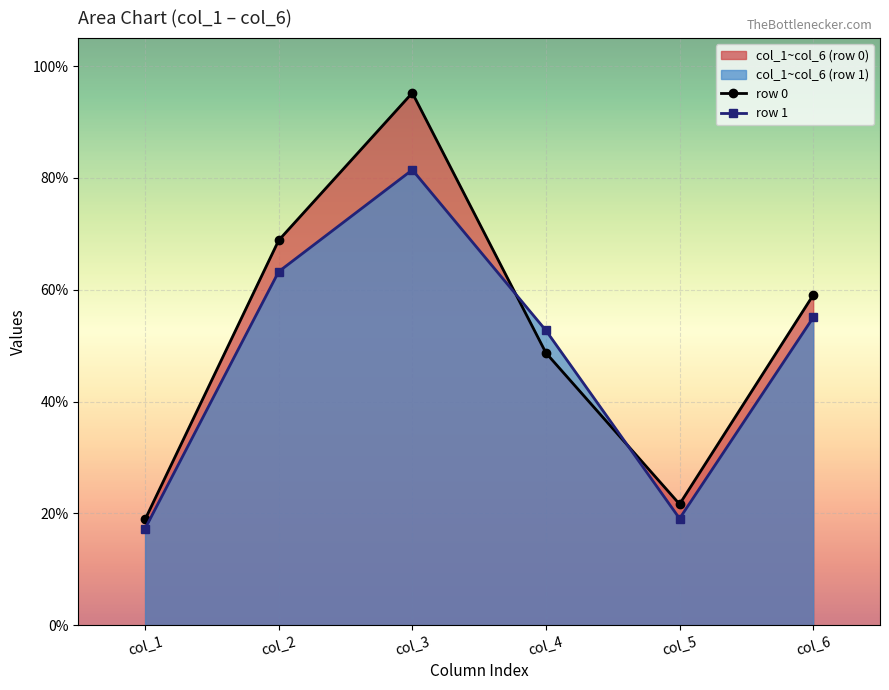

How many values in the row 1 series exceed 55?

3